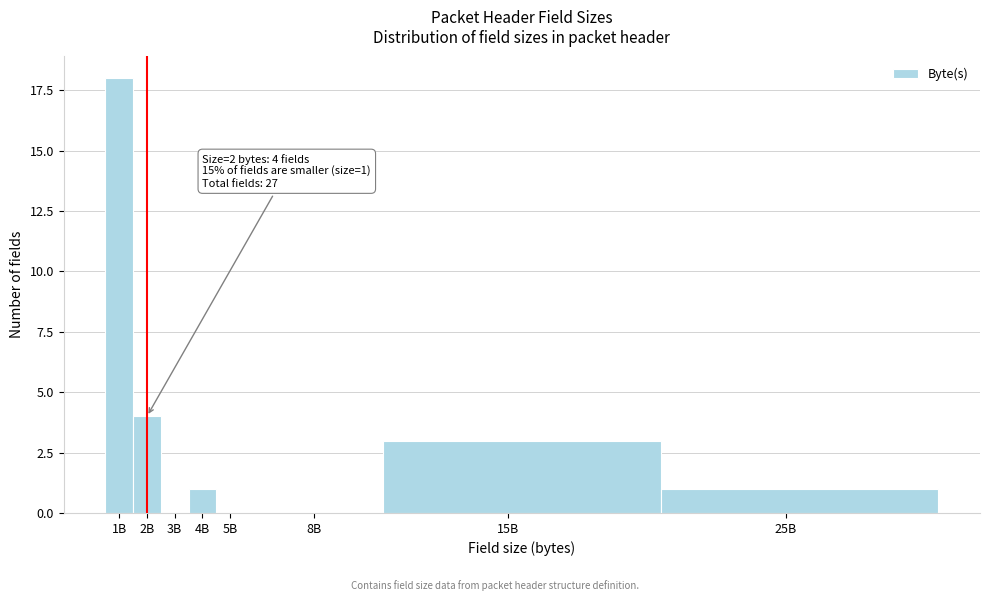

Reading left to right, what are all the values shown in this chart?

1B=18	2B=4	3B=0	4B=1	5B=0	8B=0	15B=3	25B=1